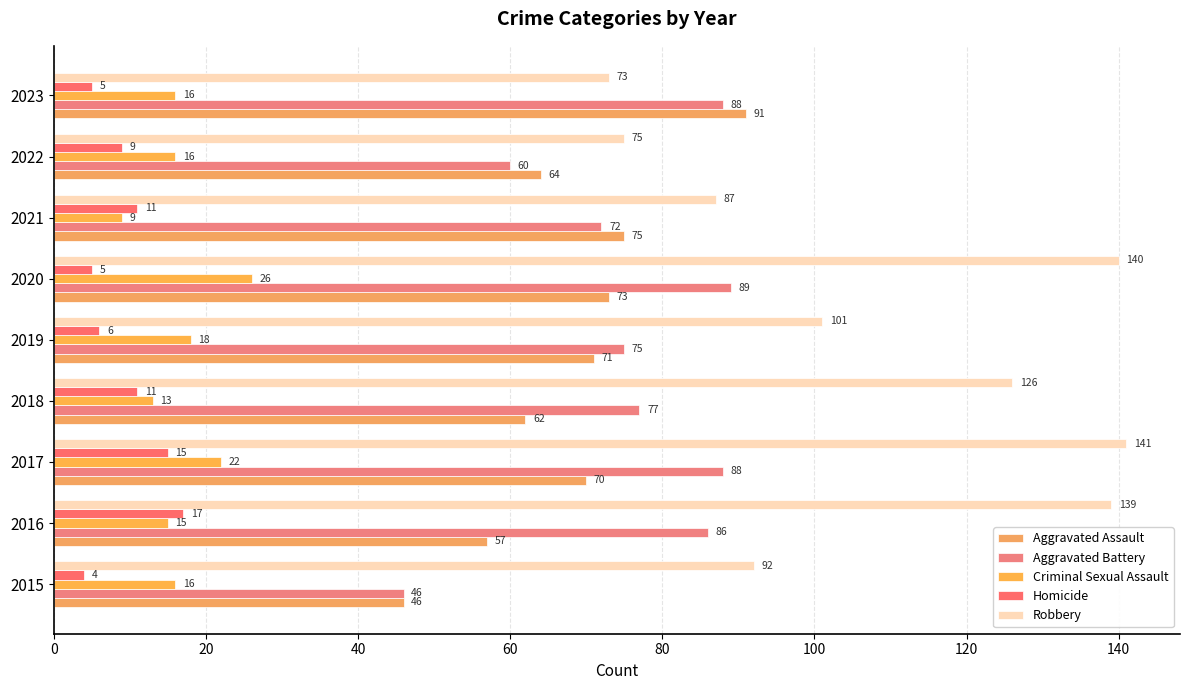

What is the value of the Aggravated Battery bar at the 6th from the left?

89